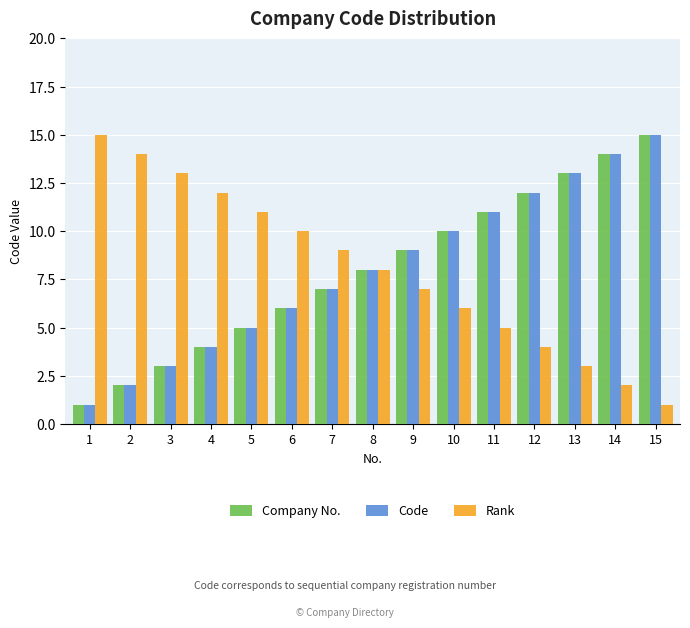

Count the number of data series in this chart.

3